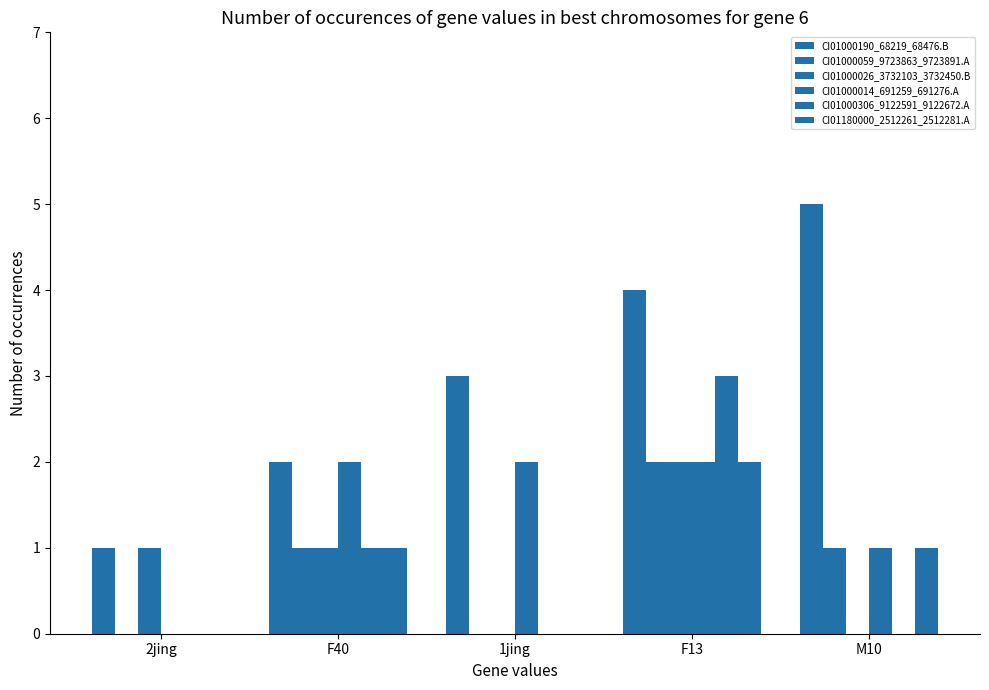

Are the bars grouped side by side (vs. stacked)?

Yes